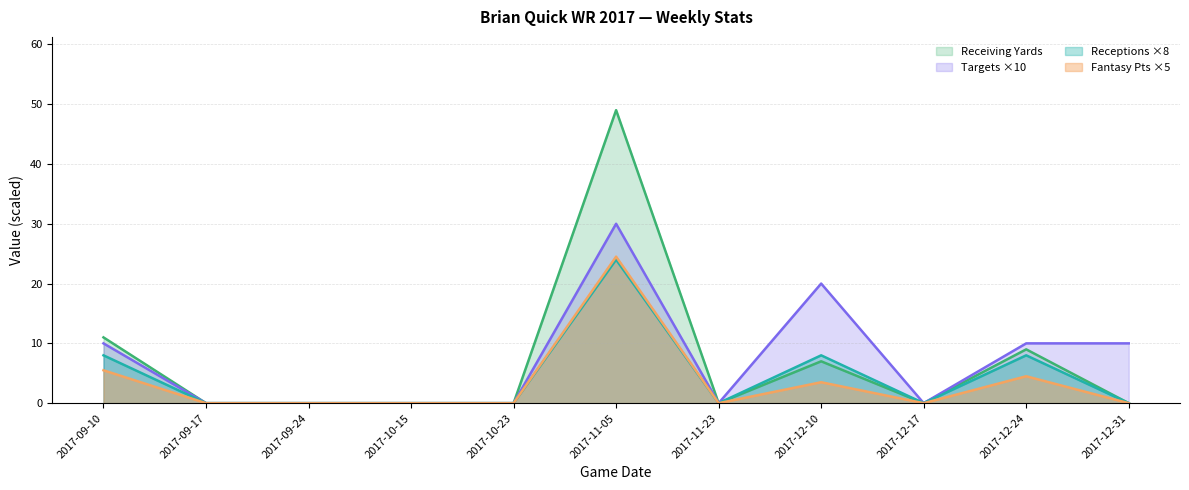

The Receptions series shows 12.8 at 2017-09-24. True or false?

False